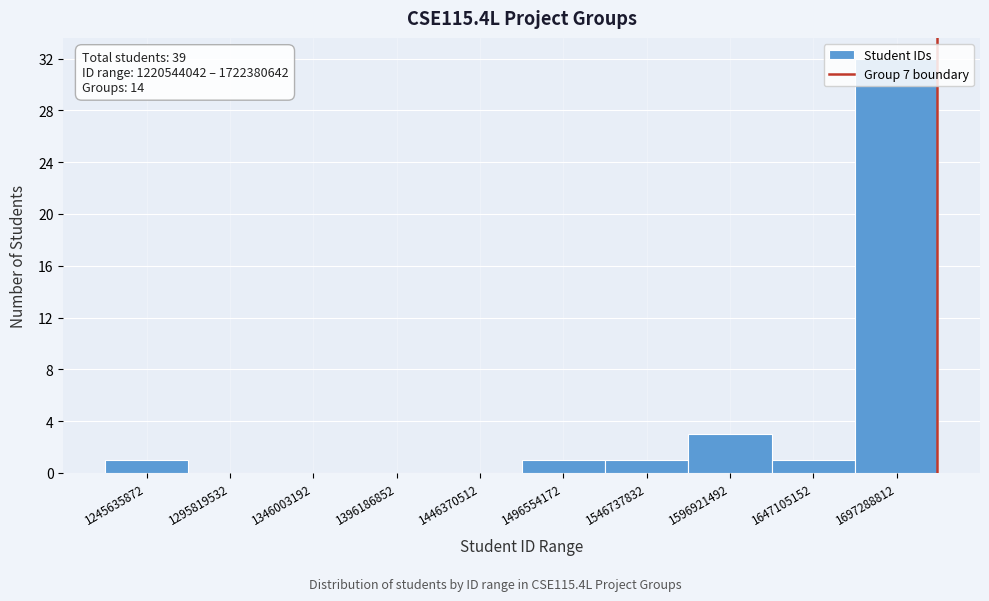

Over which range of the x-axis is the bar tallest?

1670000000 to 1720000000